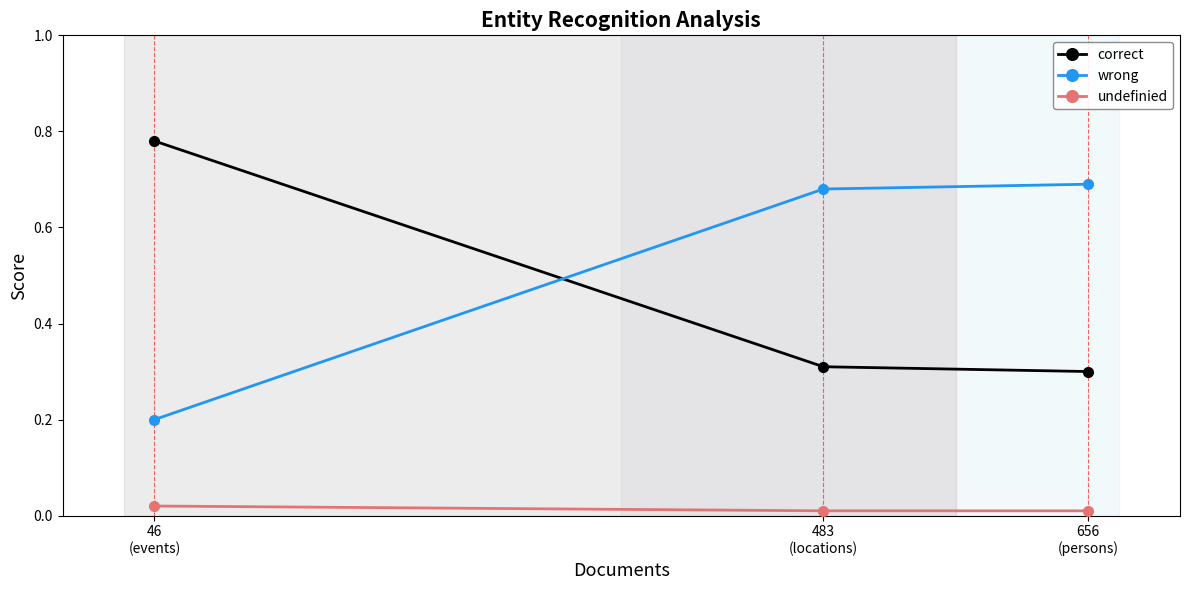

Reading left to right, what are all the values shown in this chart?

correct: 656
(persons)=0.3	483
(locations)=0.3	46
(events)=0.8
wrong: 656
(persons)=0.7	483
(locations)=0.7	46
(events)=0.2
undefinied: 656
(persons)=0.0	483
(locations)=0.0	46
(events)=0.0